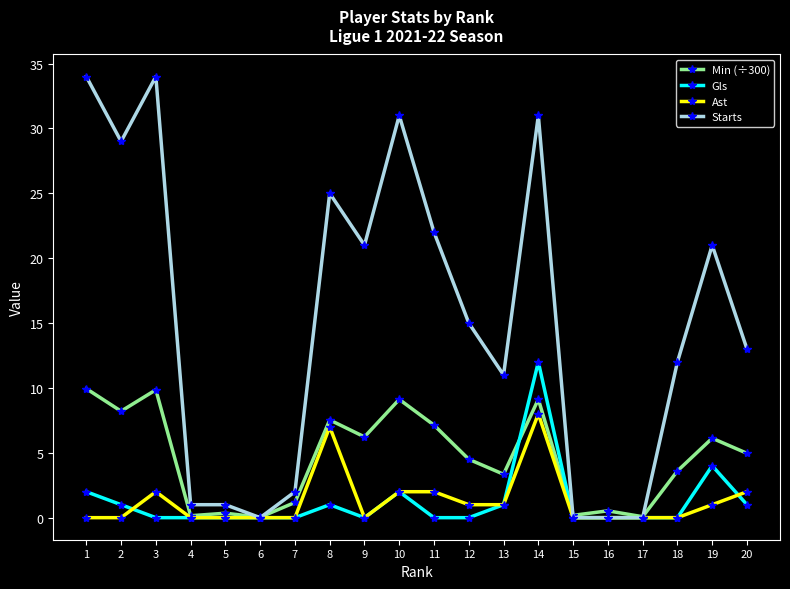

Does the chart display data point markers on the line(s)?

Yes